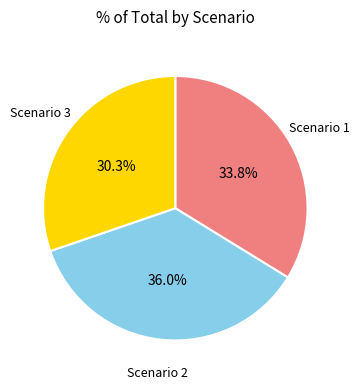

Is it true that Scenario 1 is 24% of the pie?

False